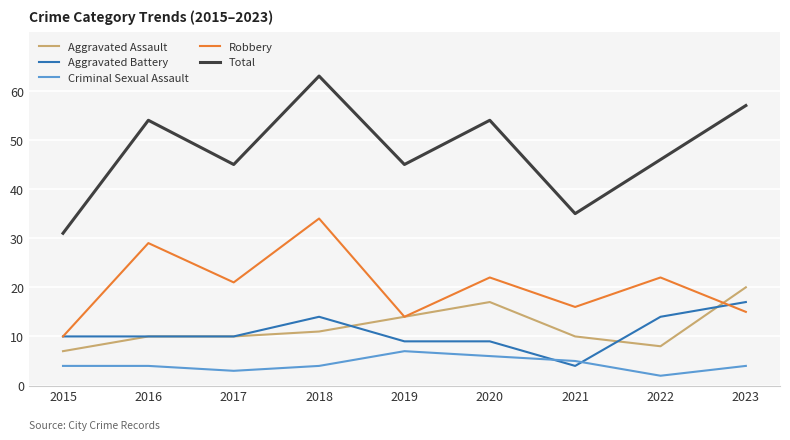

What value does the Criminal Sexual Assault series have at 2018?

4